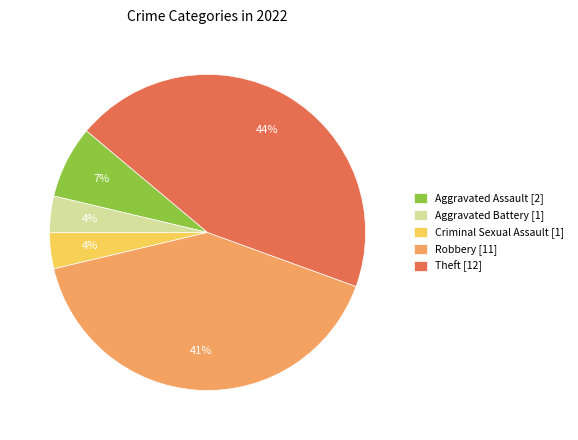

What percentage is the Aggravated Assault [2] slice, to the nearest percent?

7%